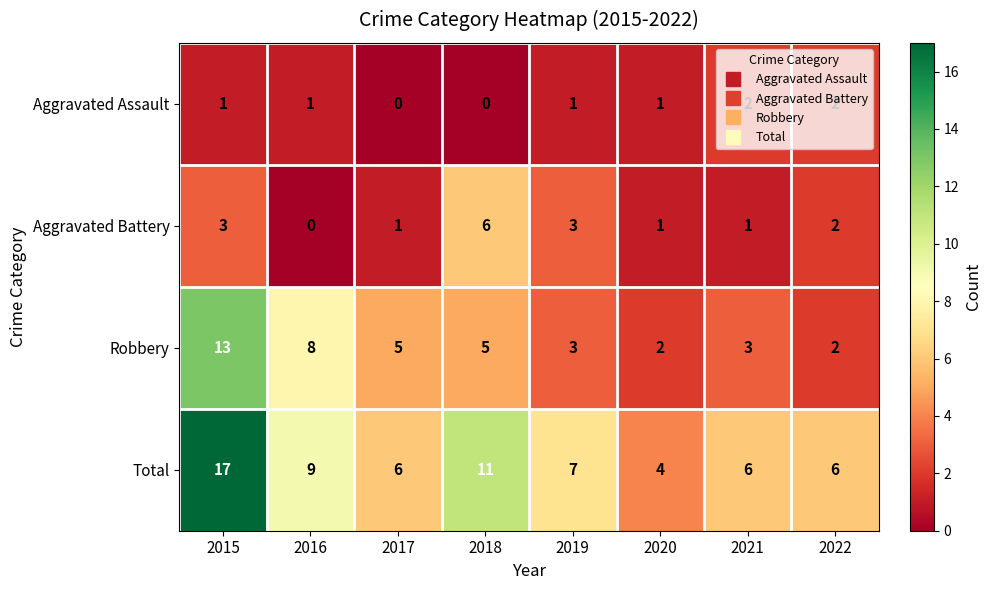

Between 2015 and 2020, which series saw the biggest shift?

Total